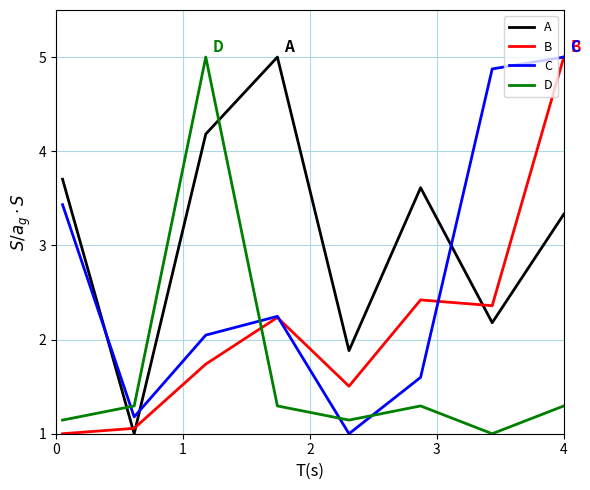

Which series has the largest total across all categories?

A